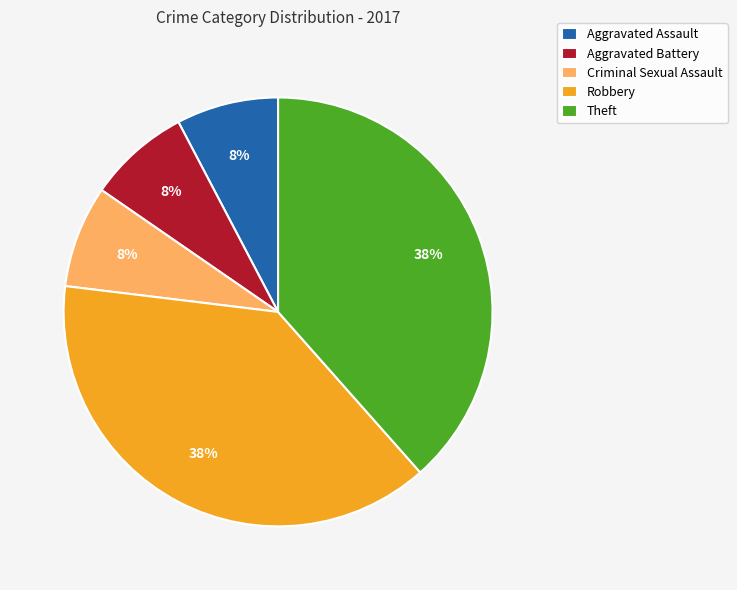

Is there a majority slice in this chart?

No